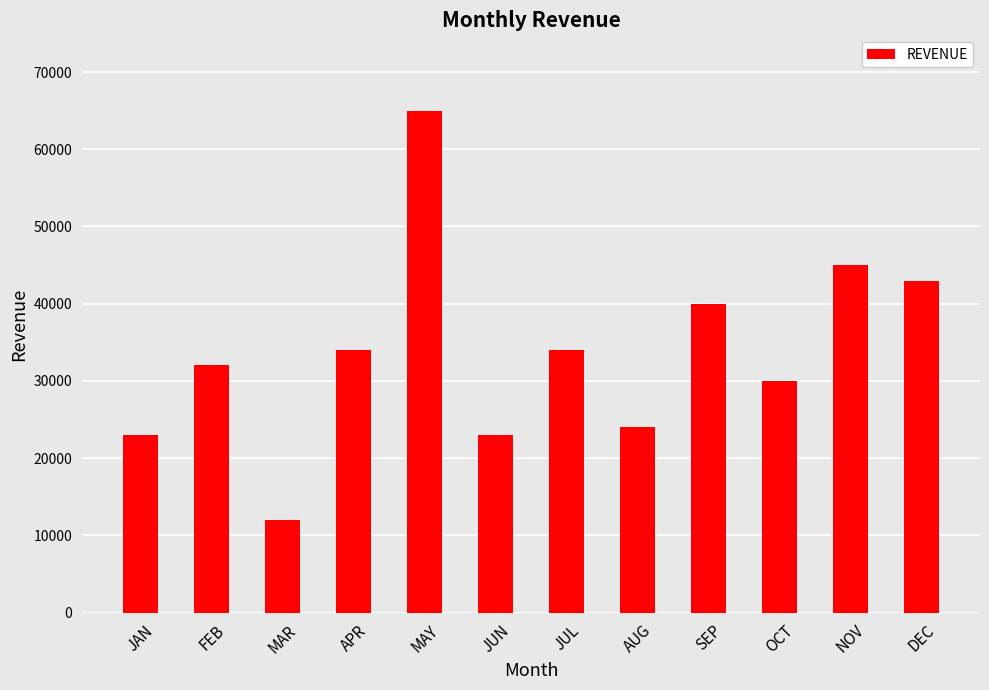

How many data points does each series have?

12